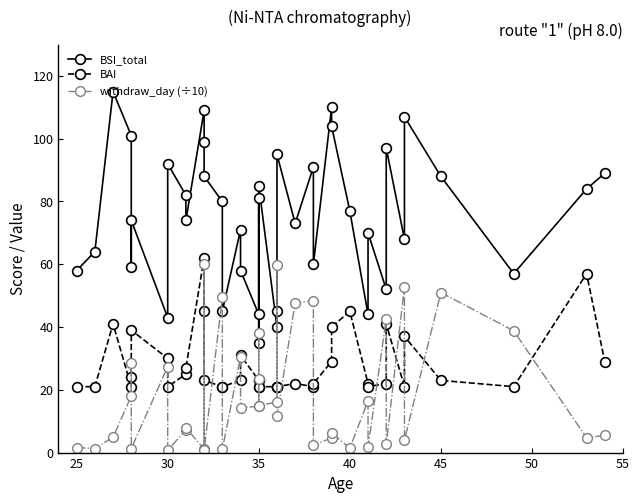

Which series has the widest spread of values?

BSI_total